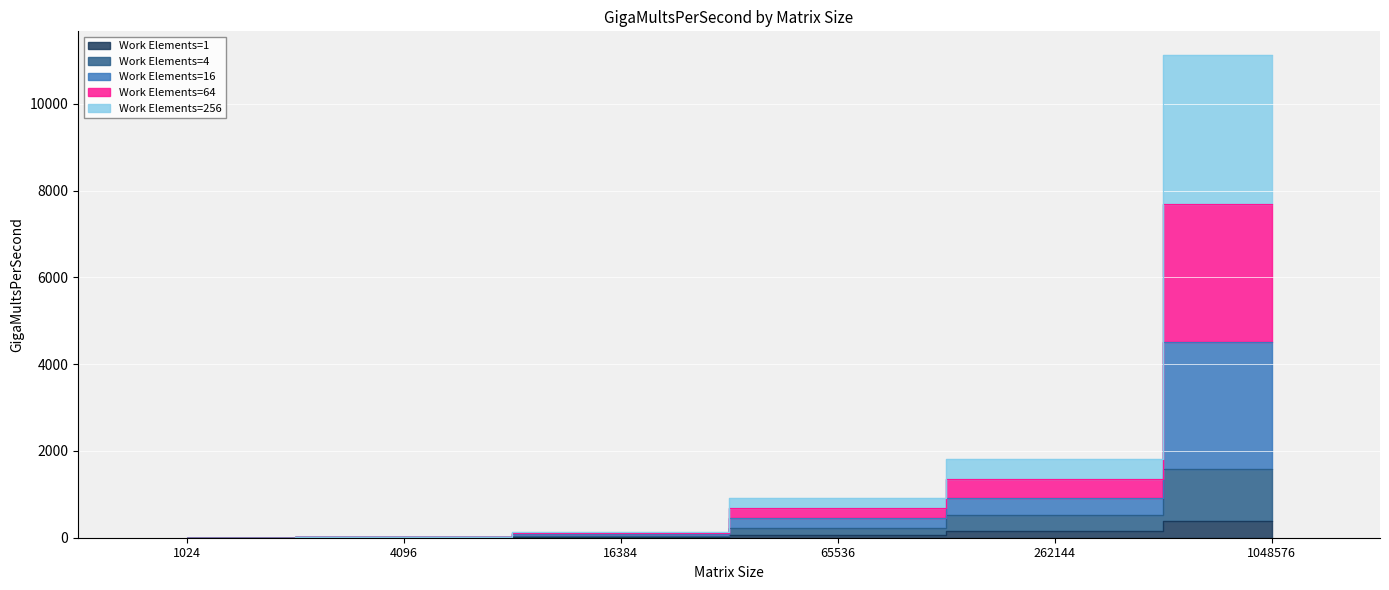

True or false: Work Elements=1 has a value of 186.2 at 1048576.

False